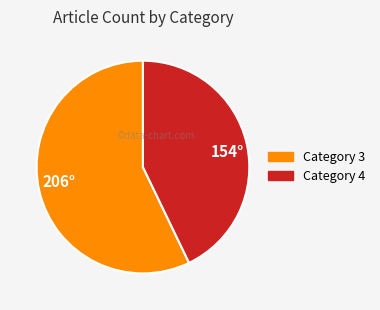

Which slice is the largest?

206°